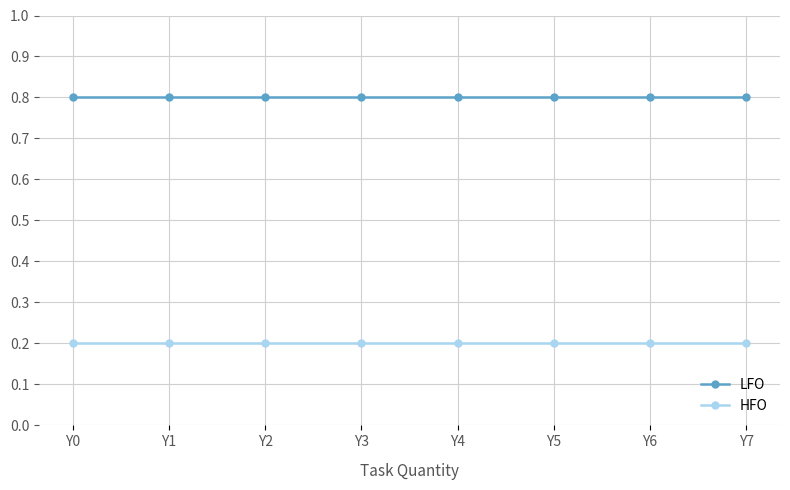

How many lines are shown in the chart?

2